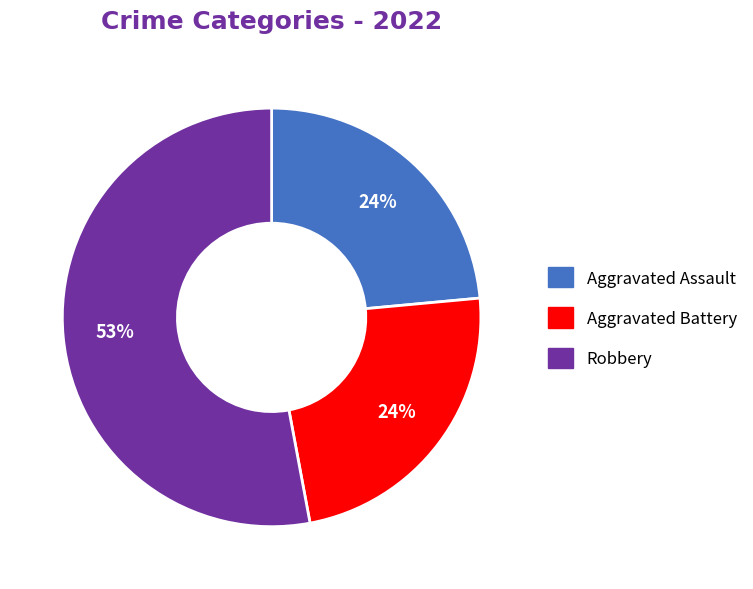

Does any single category account for the majority?

Yes